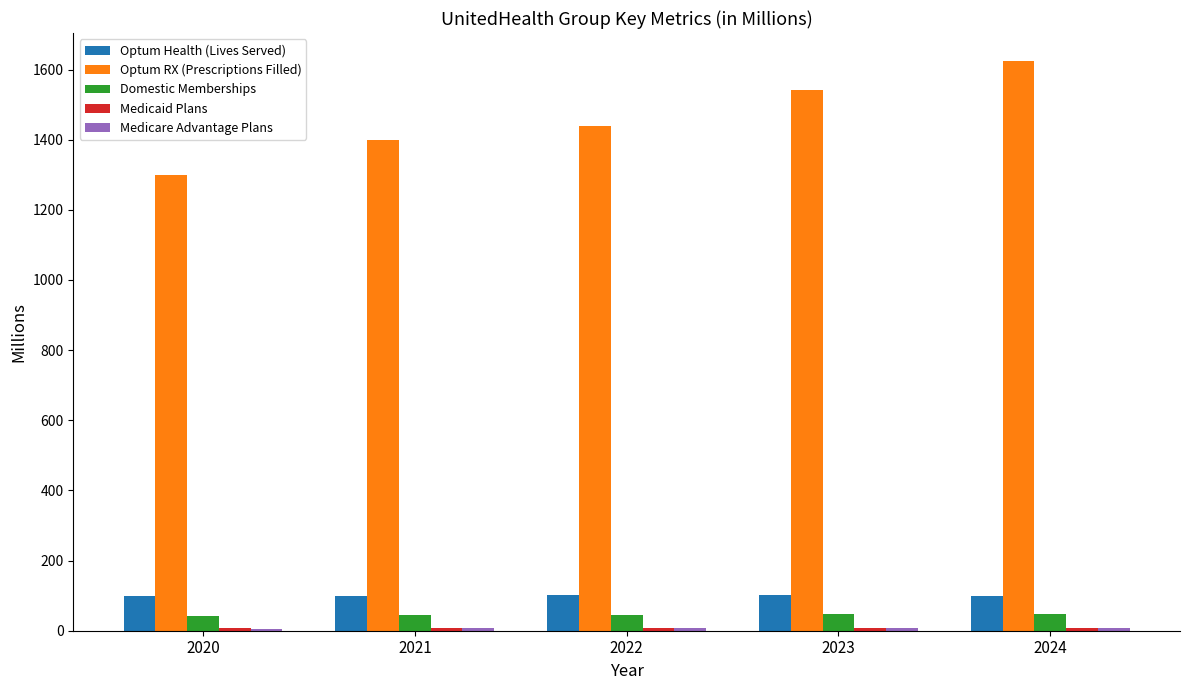

What is the difference between the maximum and minimum values in the Optum RX (Prescriptions Filled) series?

323.0